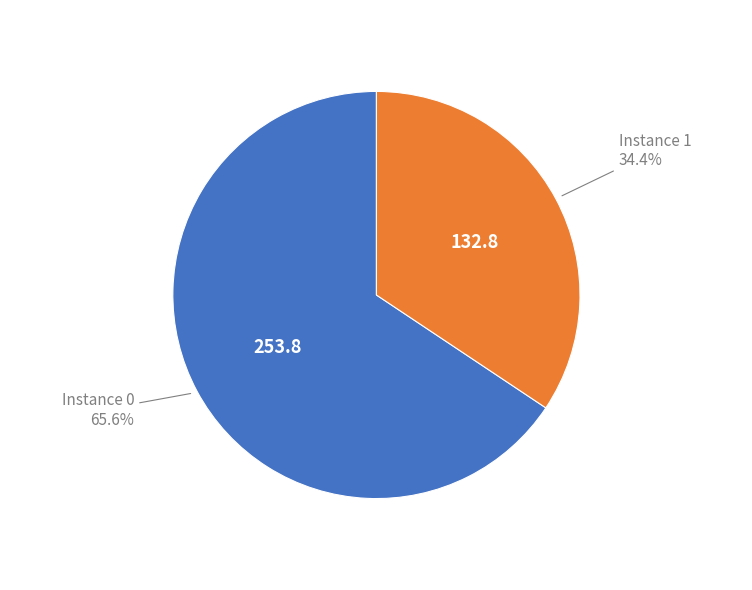

Is there any slice that represents more than half of the pie?

Yes